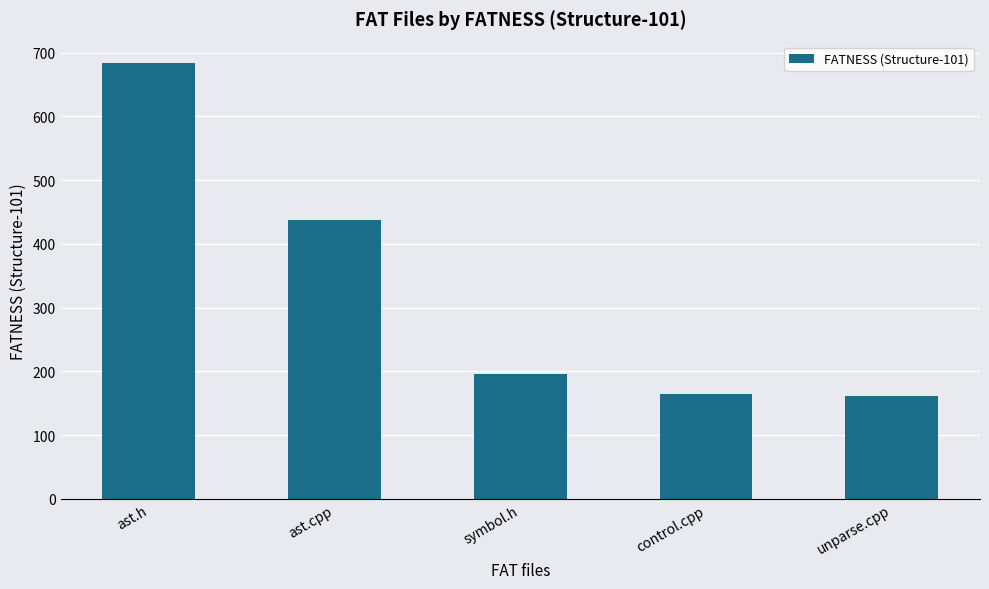

What is the minimum value shown in the chart?

162